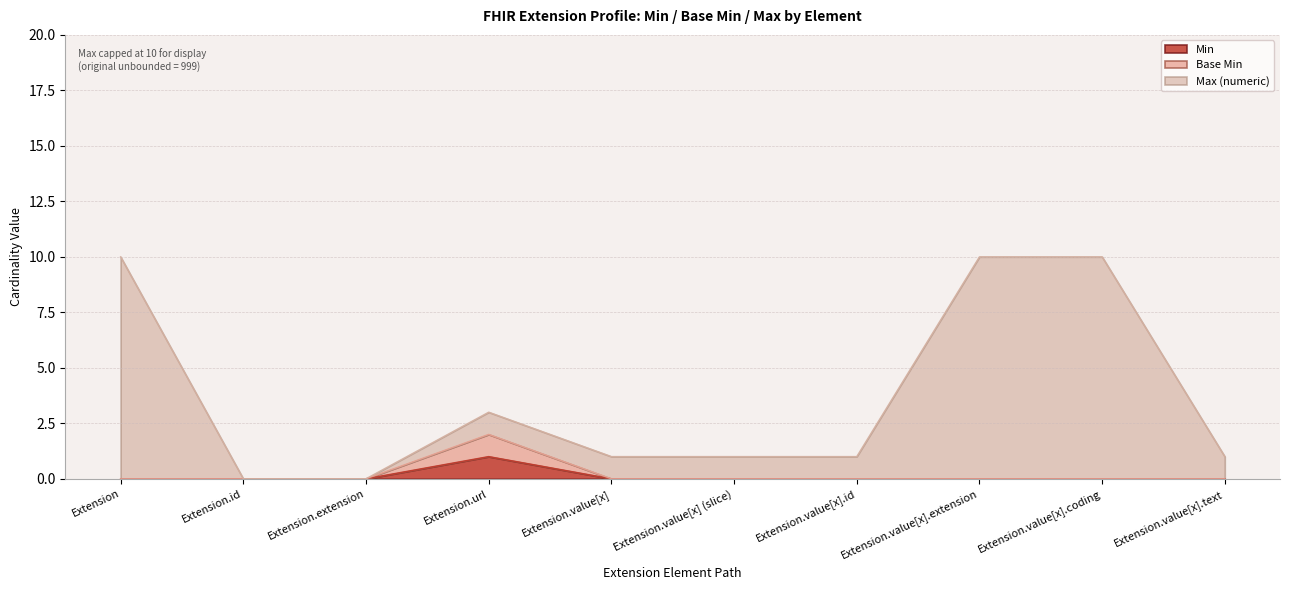

How many values in Min are above zero?

1